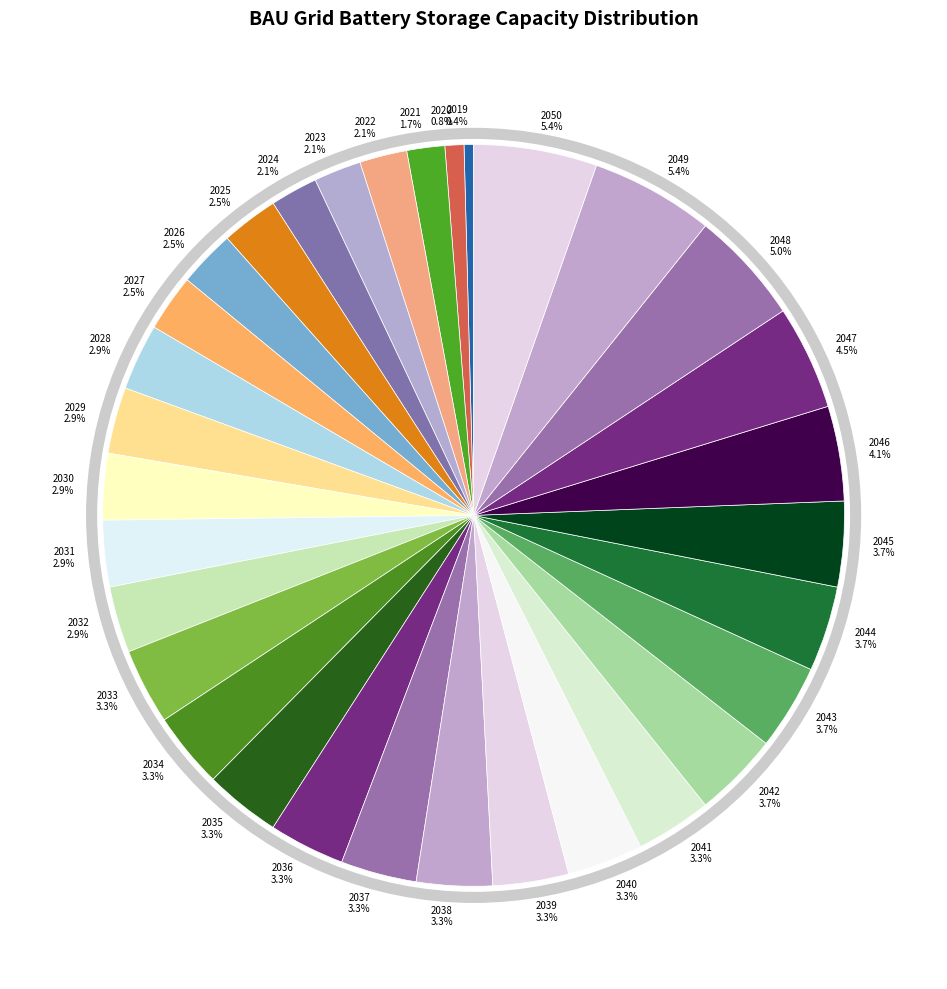

To the nearest percent, what portion does 2024 represent?

2%